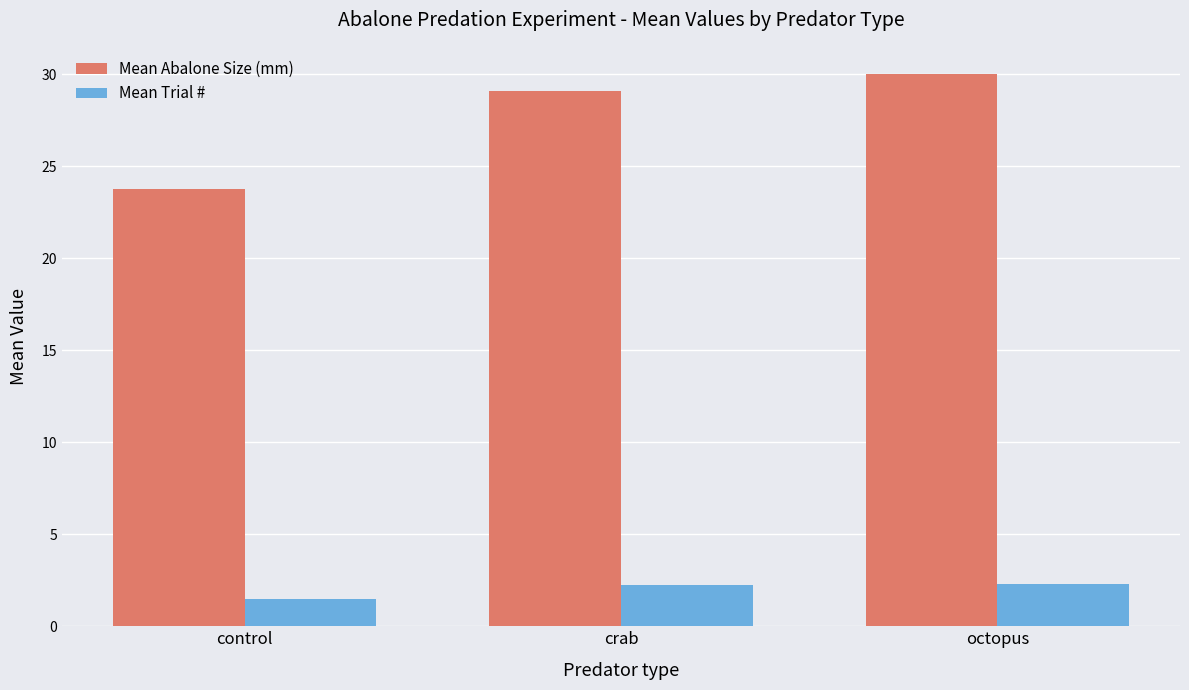

Reading left to right, transcribe all the data shown in this chart.

Mean Abalone Size (mm): control=23.8	crab=29.1	octopus=30.0
Mean Trial #: control=1.5	crab=2.3	octopus=2.3